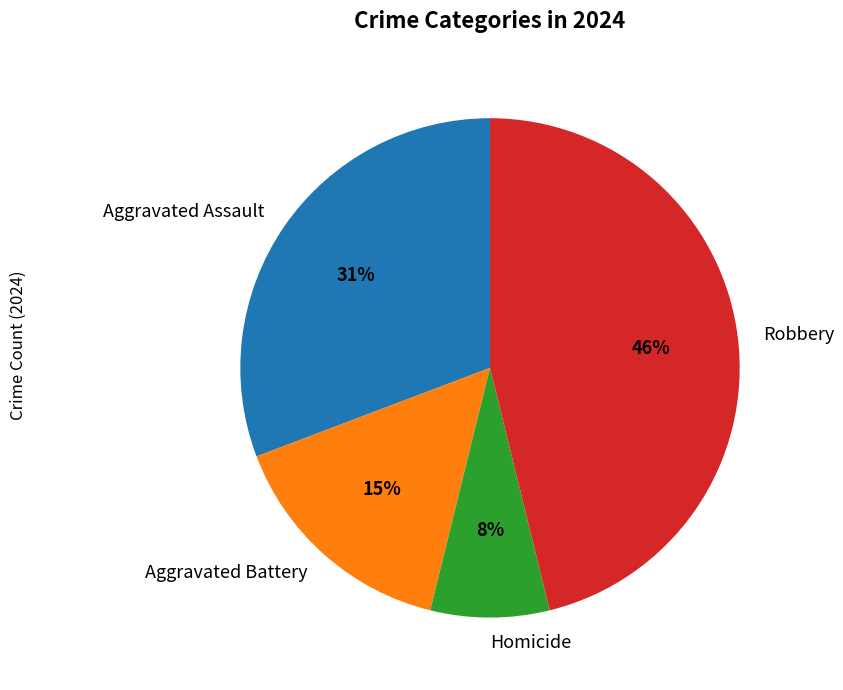

The Aggravated Assault slice represents 31% of the pie. True or false?

True